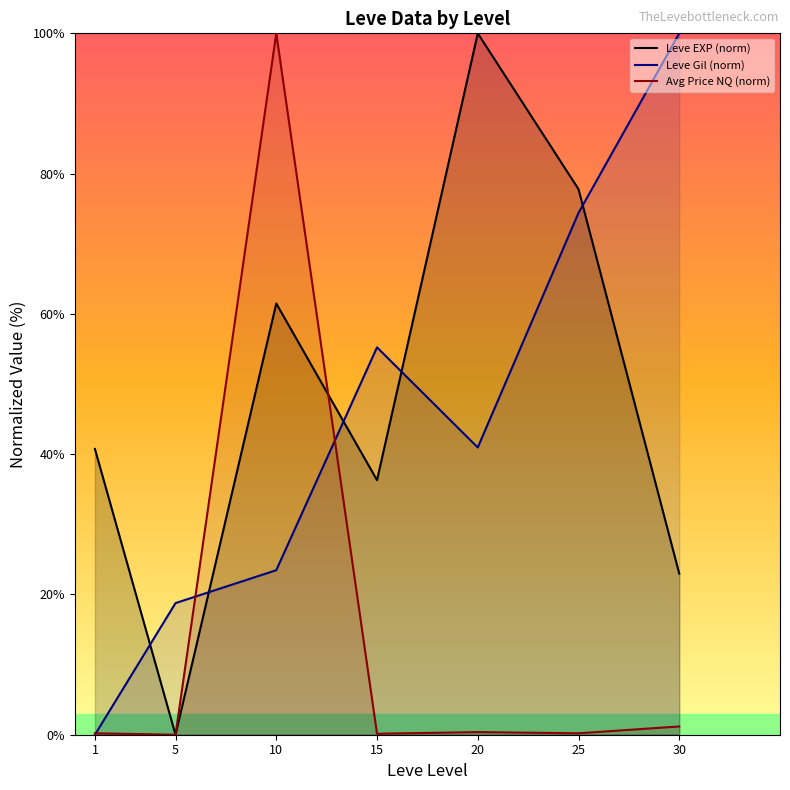

What is the sum of the Avg Price NQ (norm) values at 25 and 5?

0.2